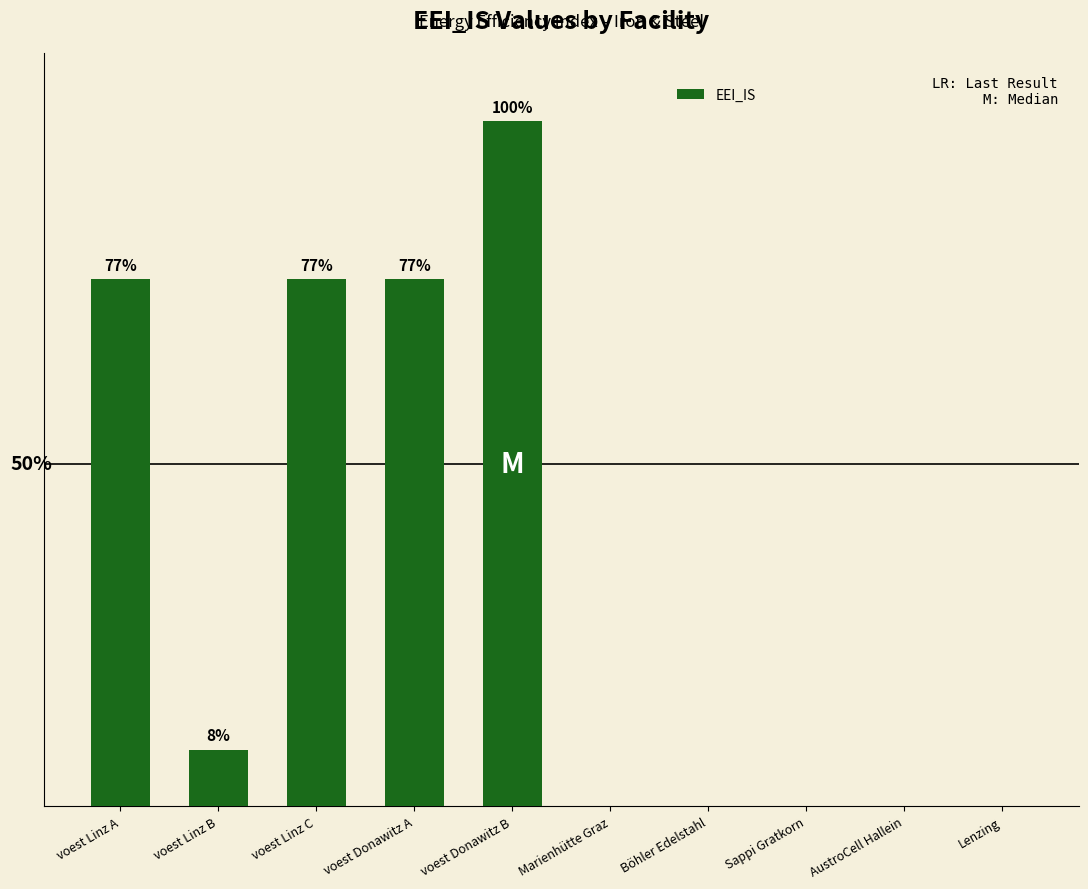

Are the bars horizontal?

No